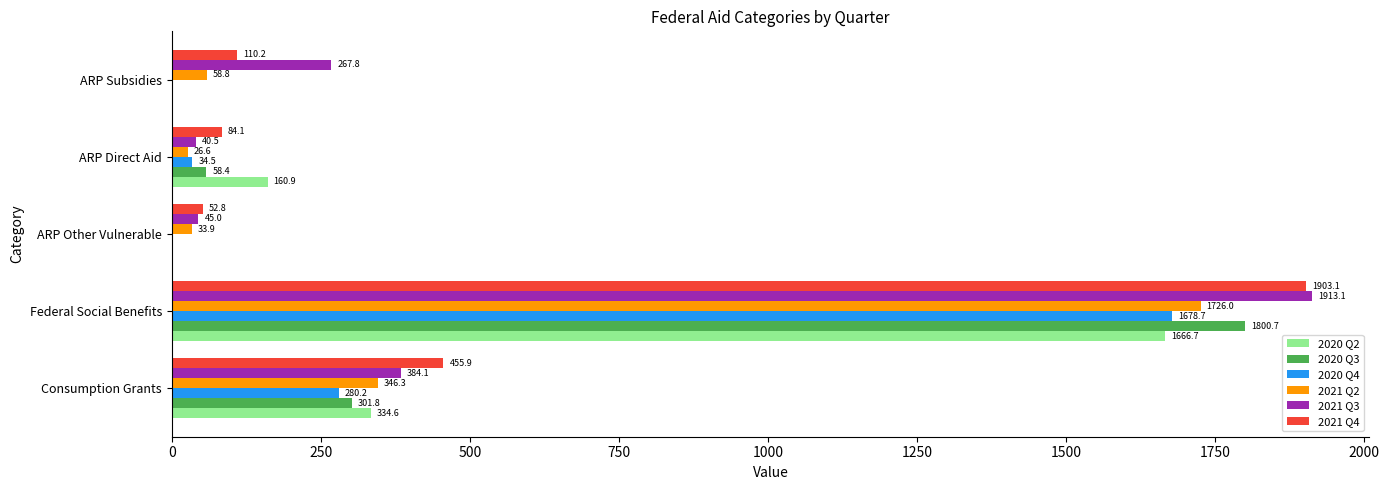

What are all the series names shown in the legend?

2020 Q2, 2020 Q3, 2020 Q4, 2021 Q2, 2021 Q3, 2021 Q4